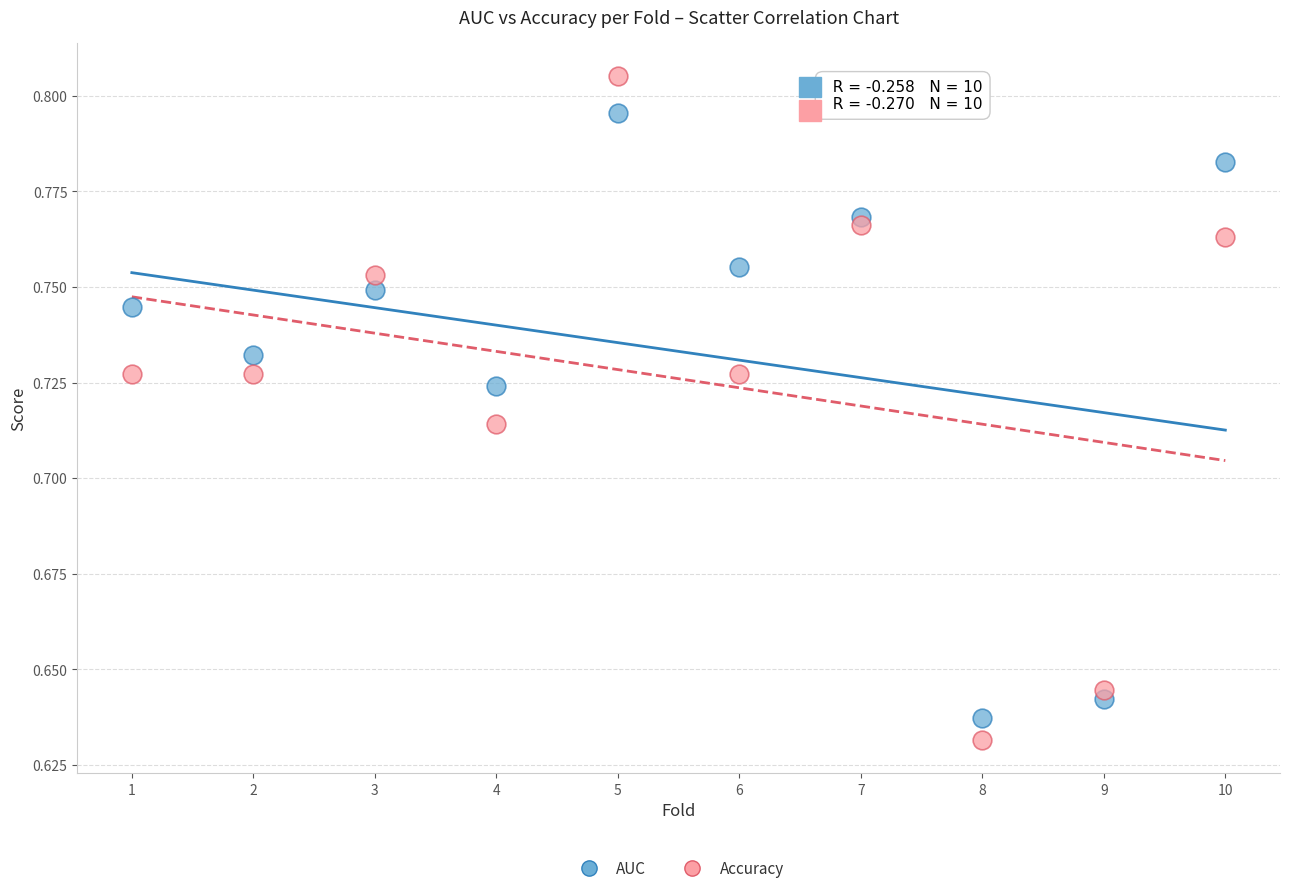

Which series has the largest Y range (max minus min)?

Accuracy